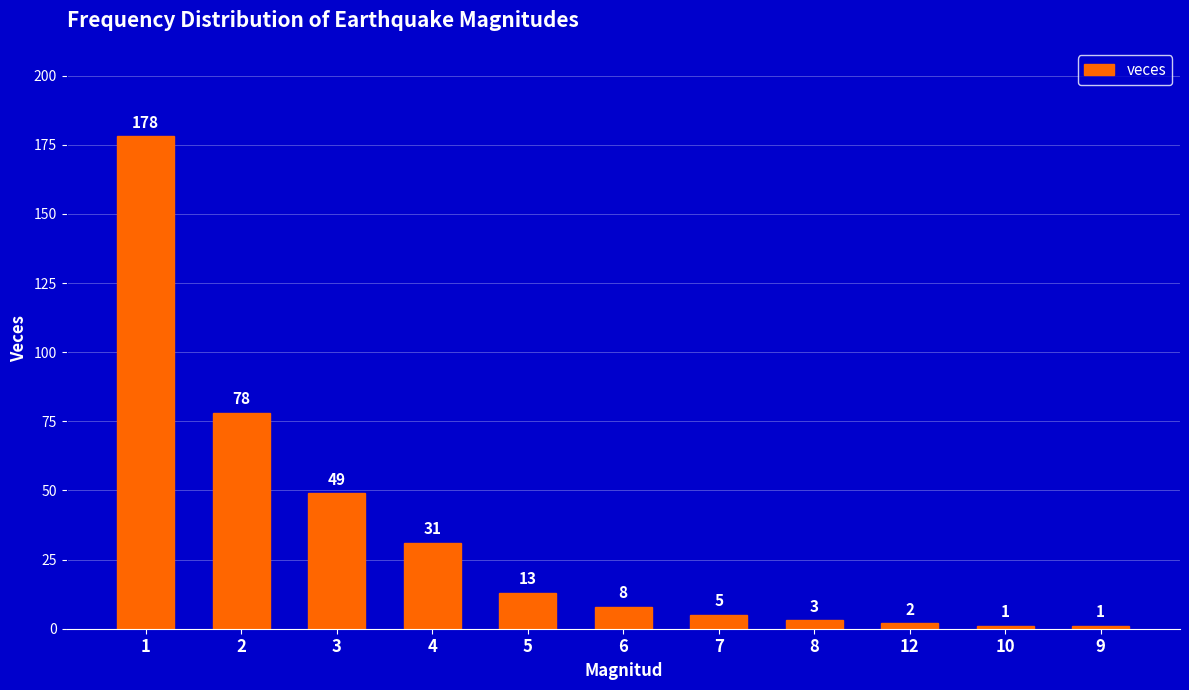

What is the label of the 3rd bar from the right?

12